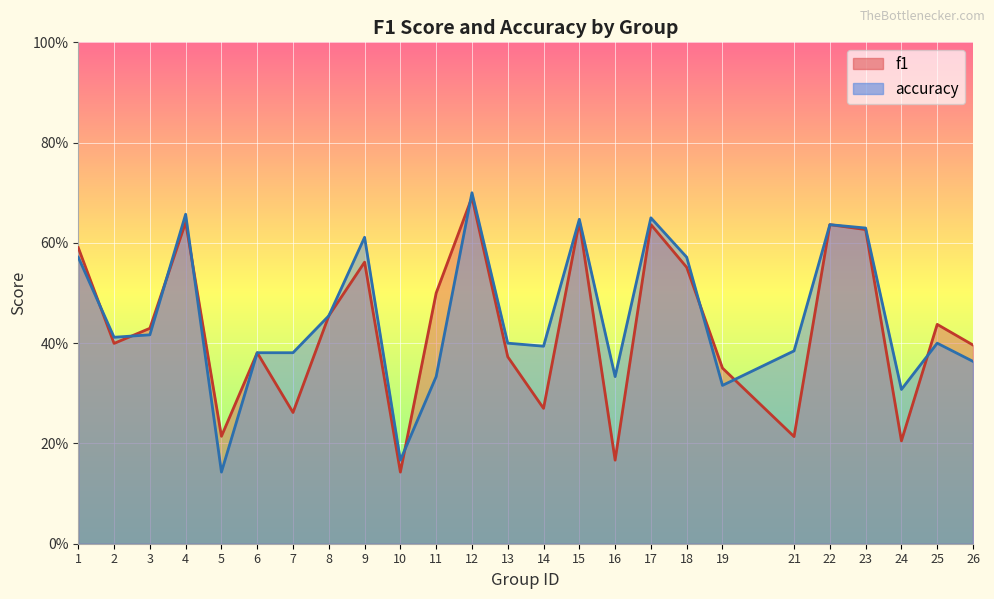

The value of accuracy at 21 is 0.2. True or false?

False